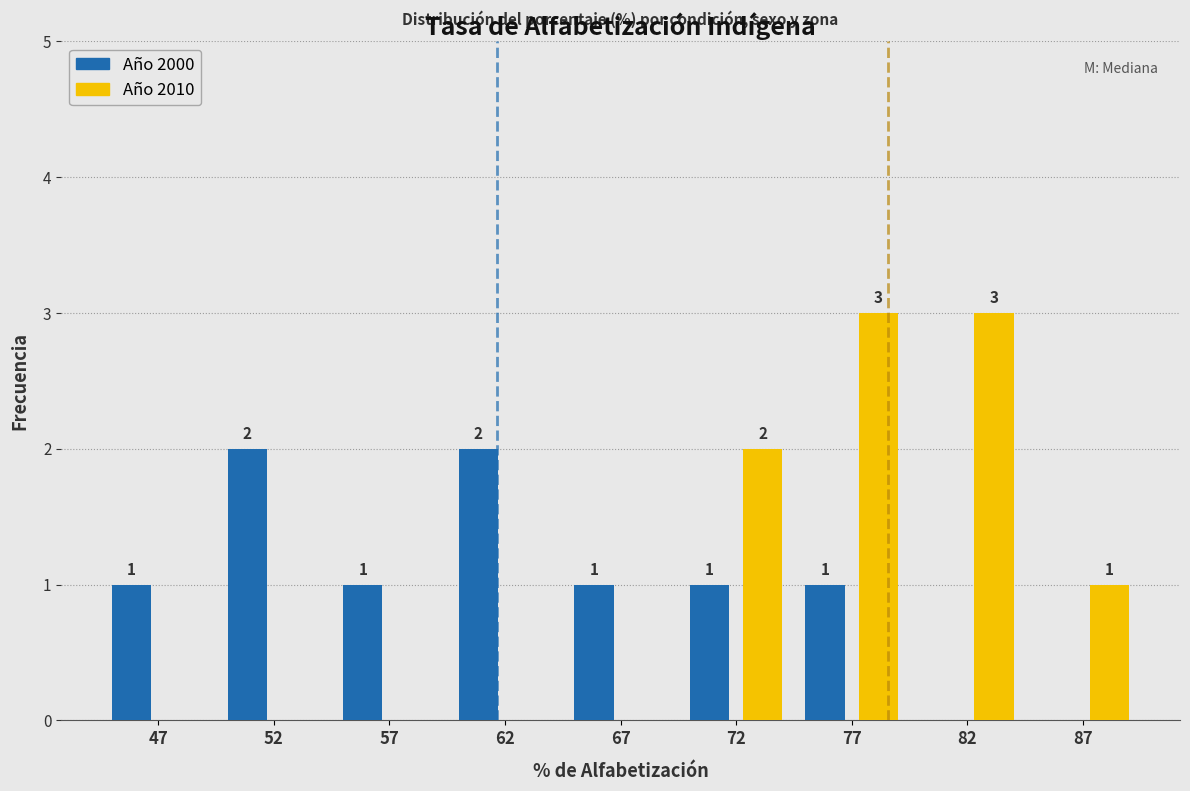

Reading left to right, what are all the values shown in this chart?

Año 2000: 47=1	52=2	57=1	62=2	67=1	72=1	77=1	82=0	87=0
Año 2010: 47=0	52=0	57=0	62=0	67=0	72=2	77=3	82=3	87=1